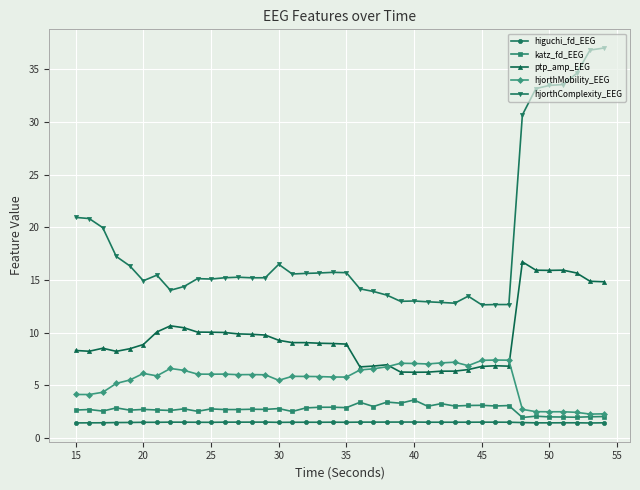

How many lines are shown in the chart?

5